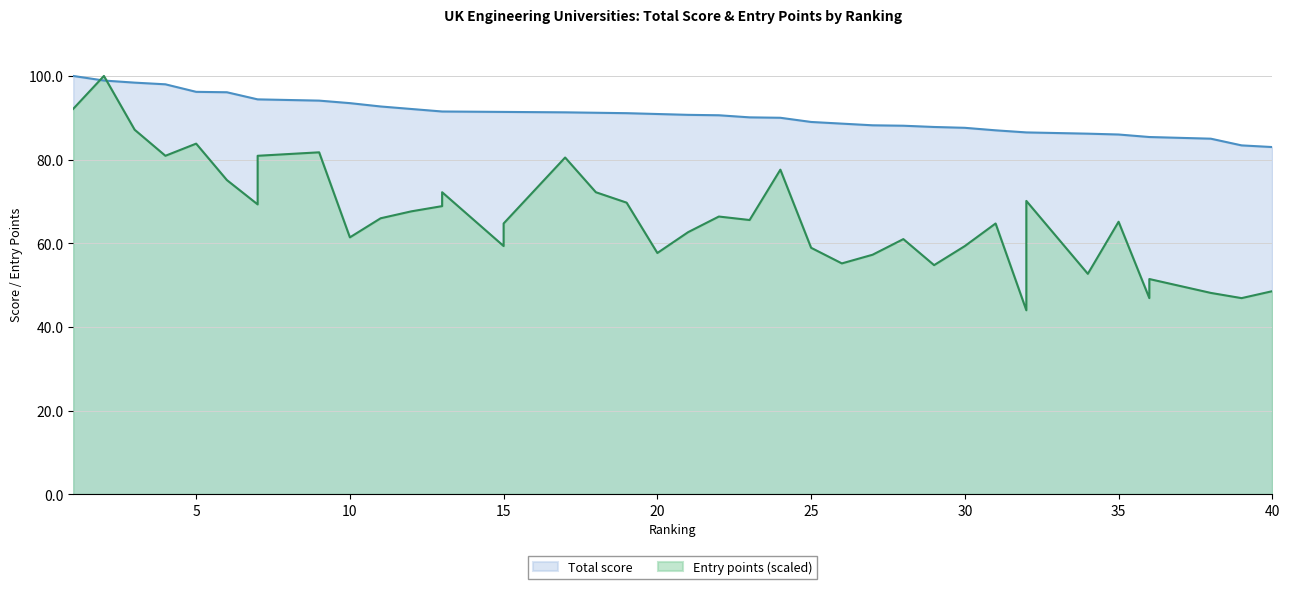

True or false: Total score and Entry points cross at least once.

True